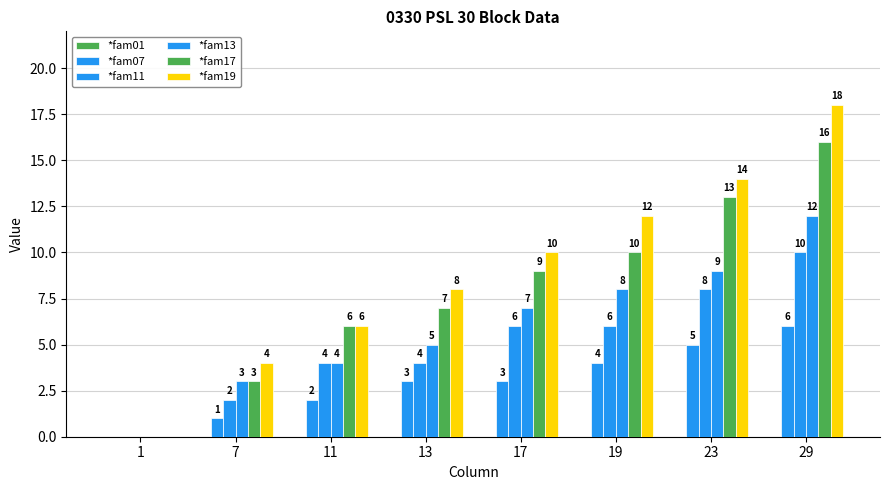

How many positive values does the *fam11 series have?

7